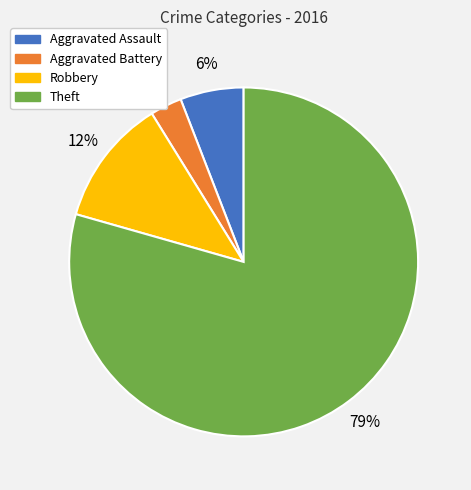

Between Robbery and Theft, which is larger?

Theft